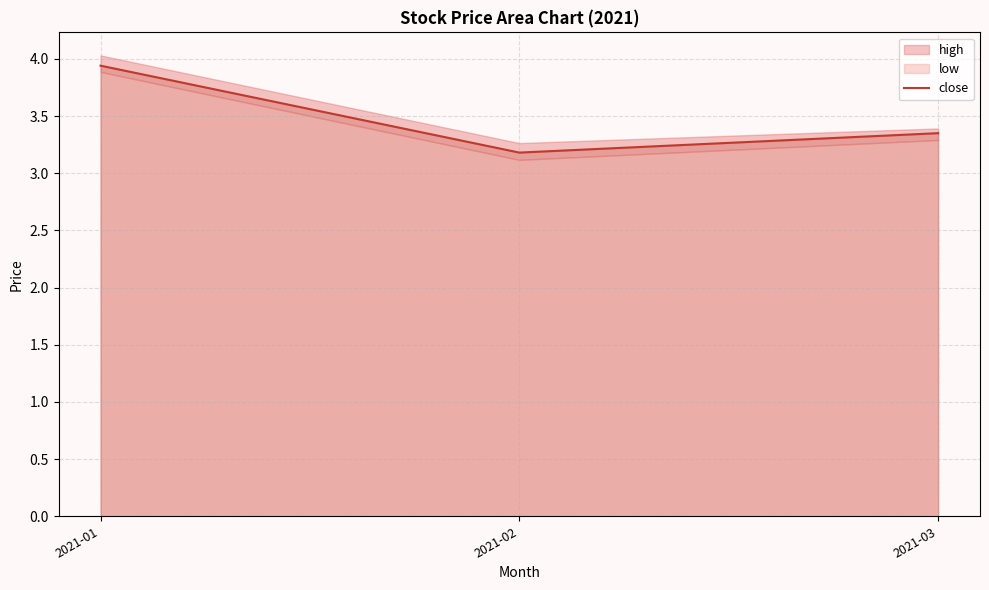

At which label is close closest to 3?

2021-02